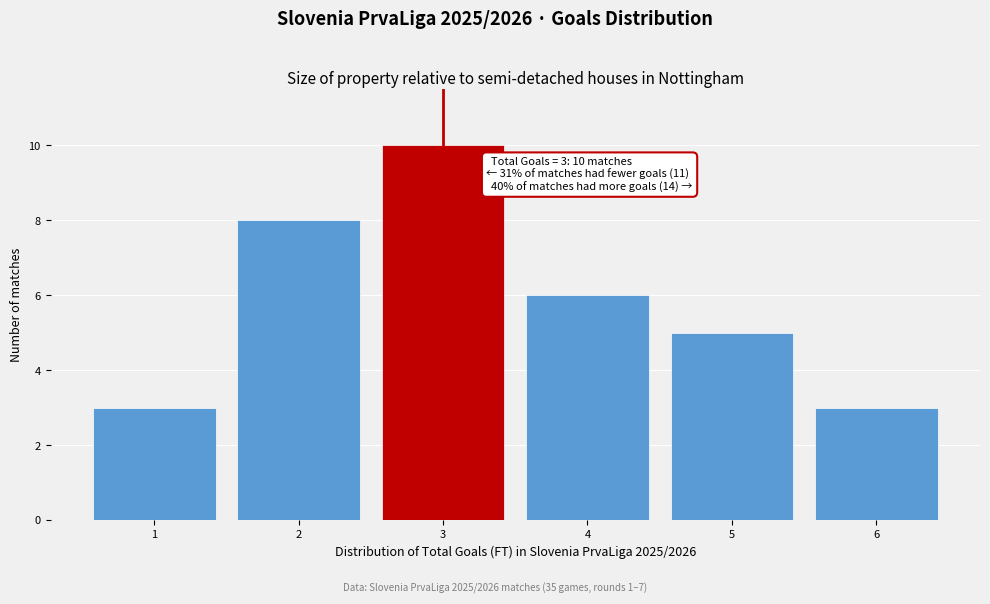

Reading left to right, extract all data points from this chart.

3	8	10	6	5	3